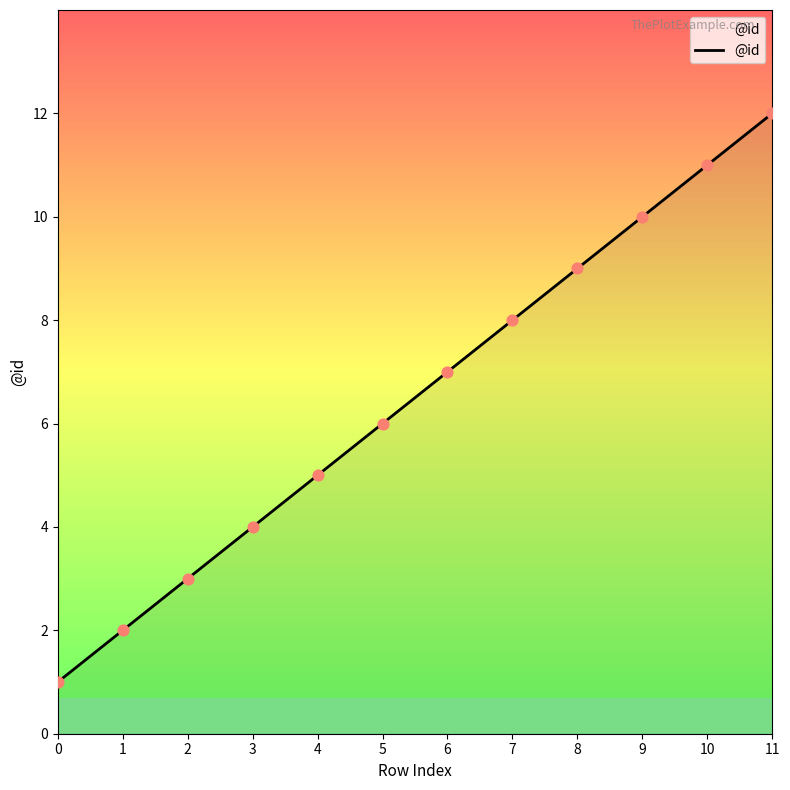

What is the ratio of the value at 10 to the value at 6?

1.6